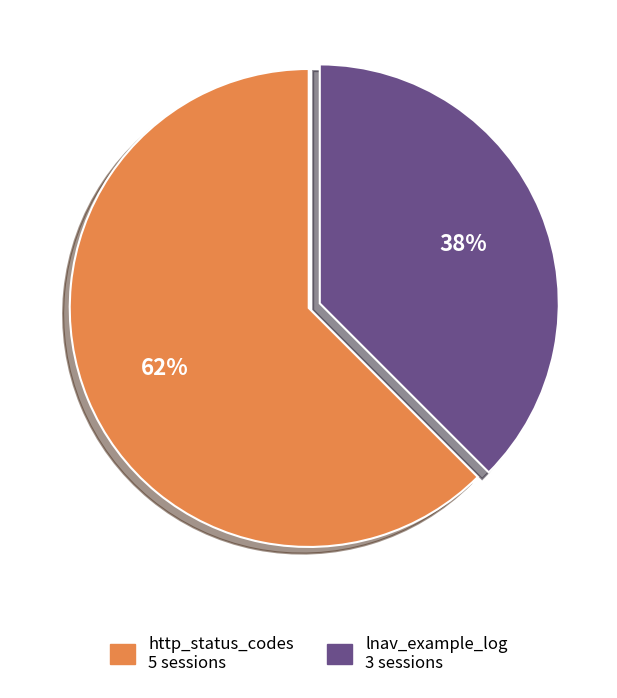

Count the number of slices in the pie.

2